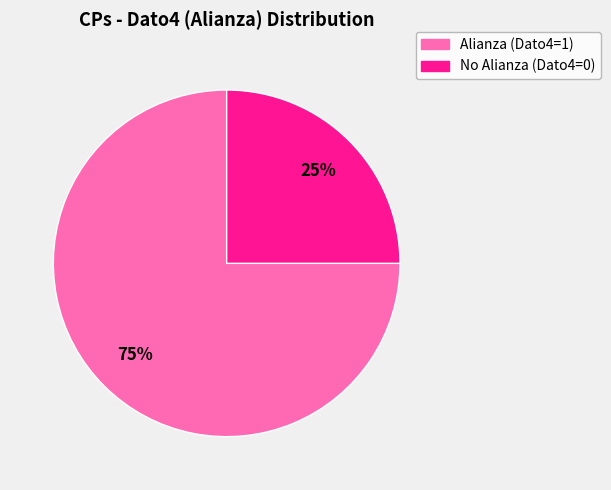

Is there any slice that represents more than half of the pie?

Yes